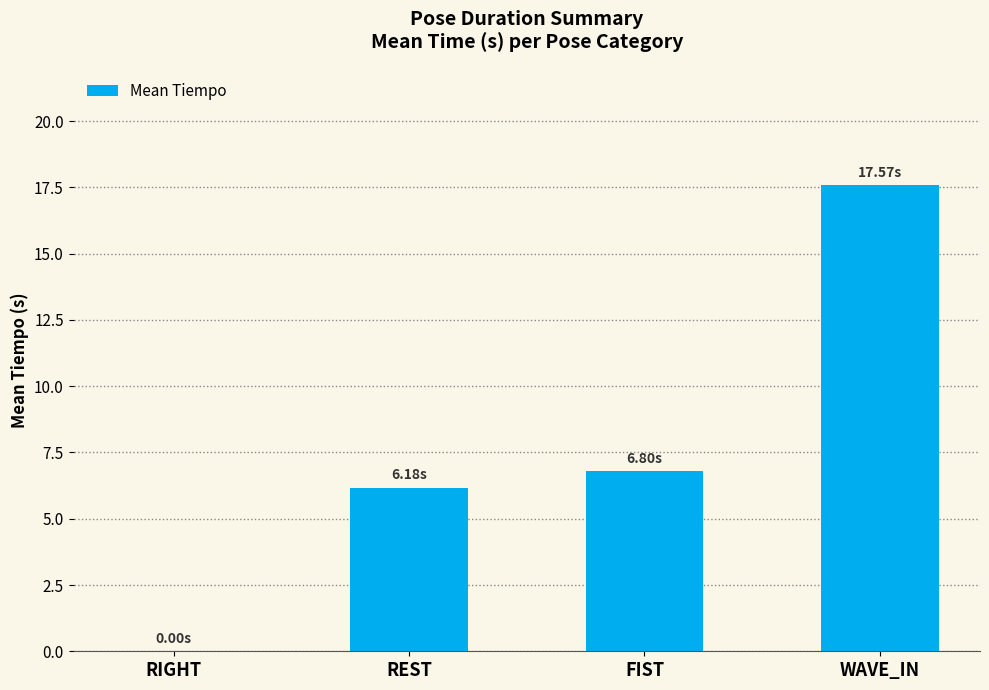

At which label does the data first exceed 6?

REST